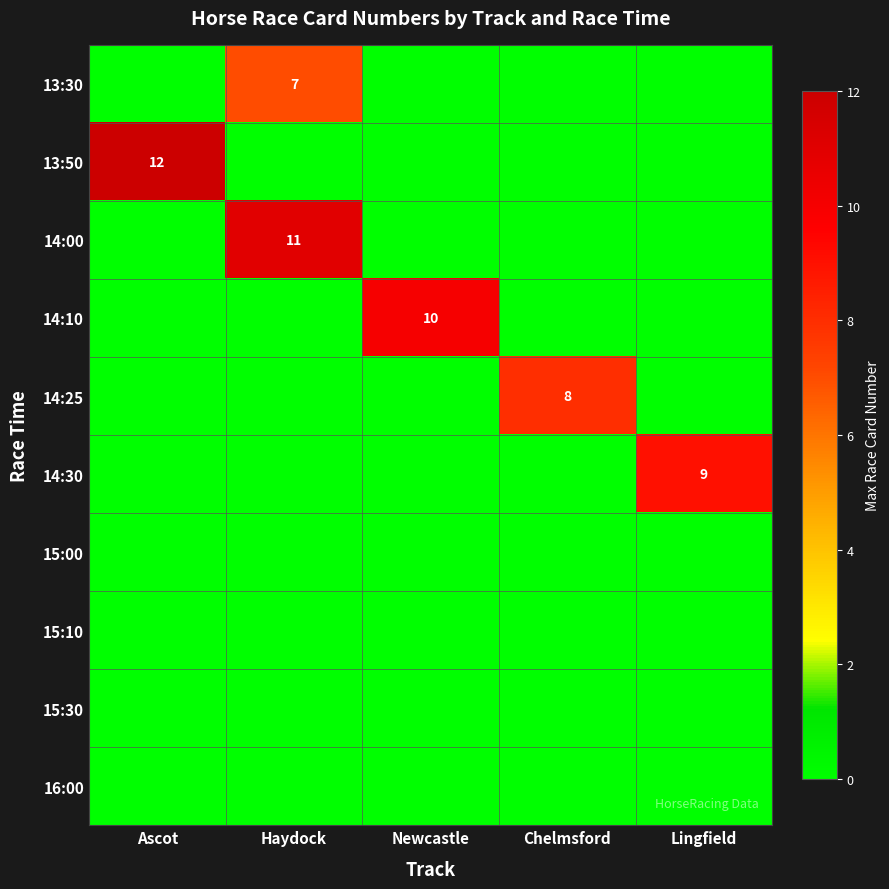

The value of 14:00 at Haydock is 11. True or false?

True